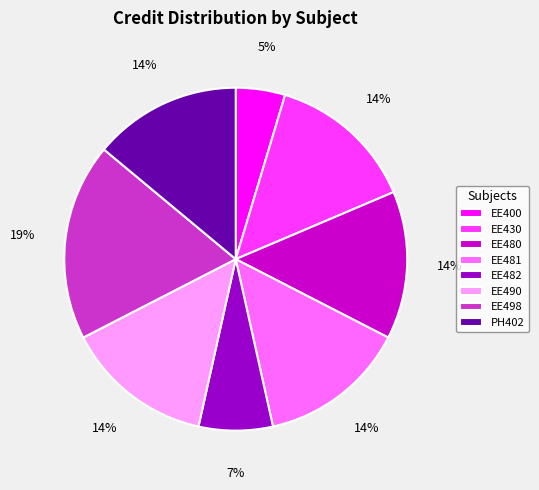

Is there any slice that represents more than half of the pie?

No